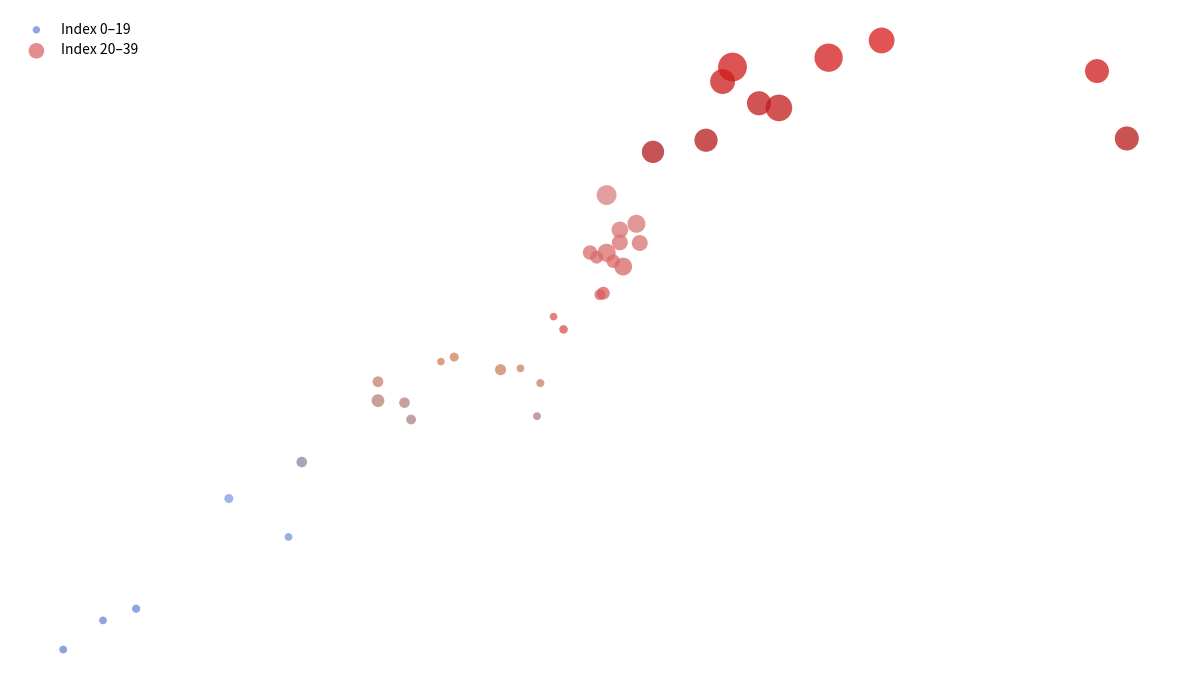

Which series contains the highest Y value?

Index 20–39